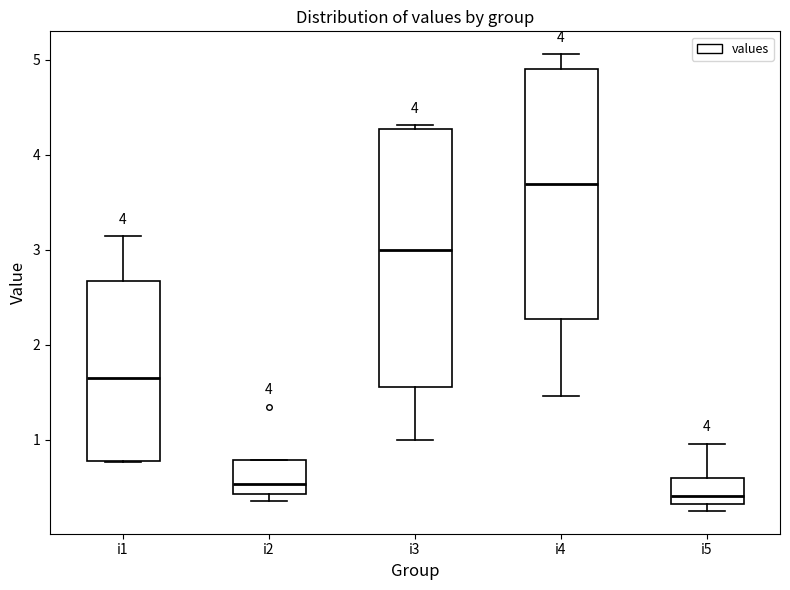

Which box's median line is the lowest?

i5